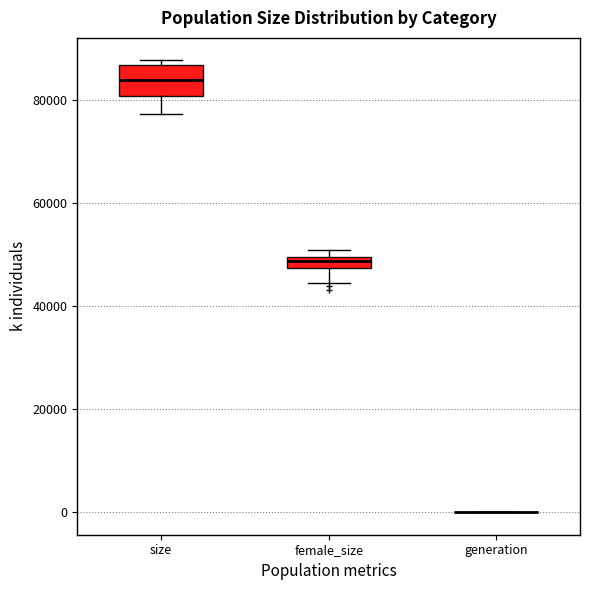

Which box is the tallest, from its lower edge to its upper edge?

size